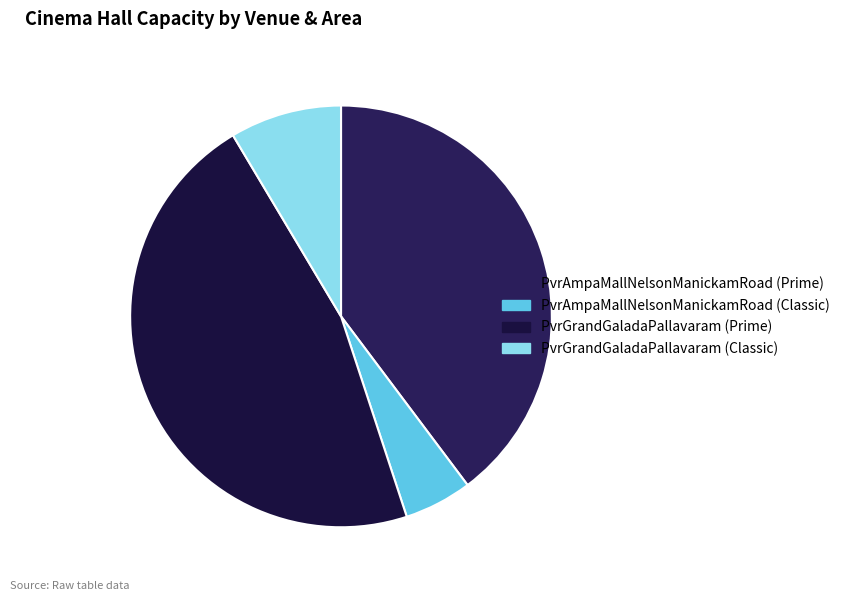

Does any single category account for the majority?

No